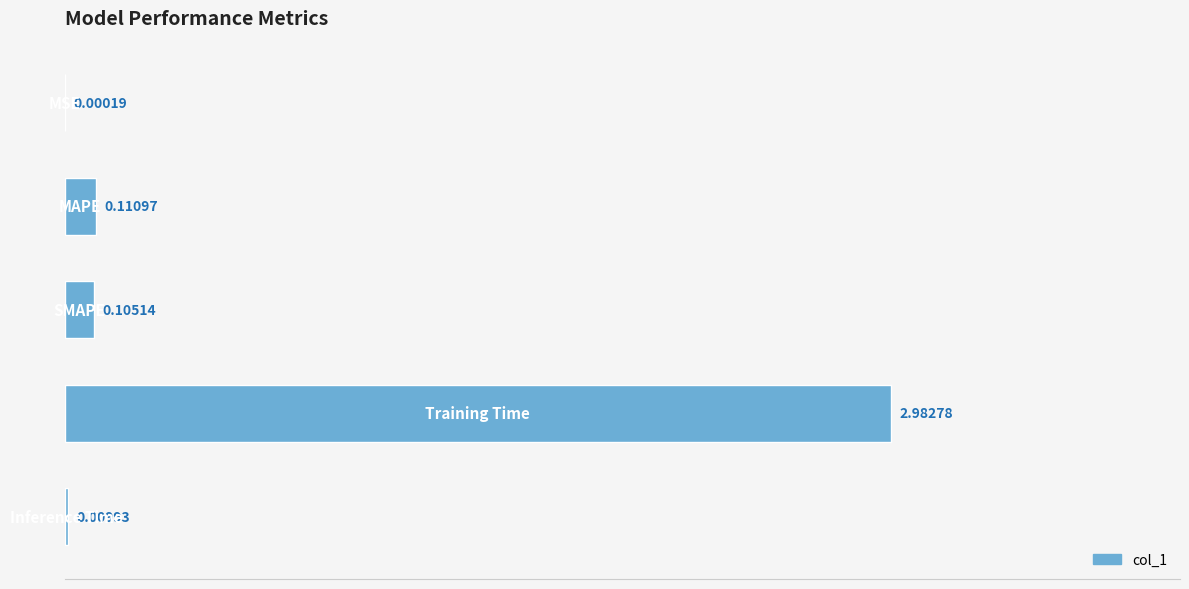

What is the difference between the maximum and minimum values?

3.0